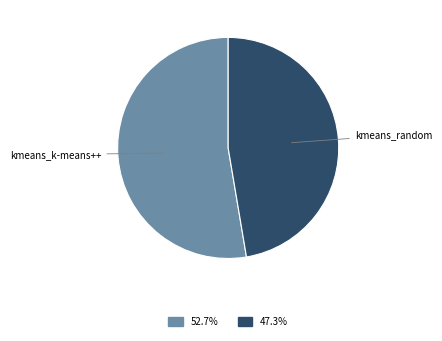

Is there any slice that represents more than half of the pie?

Yes